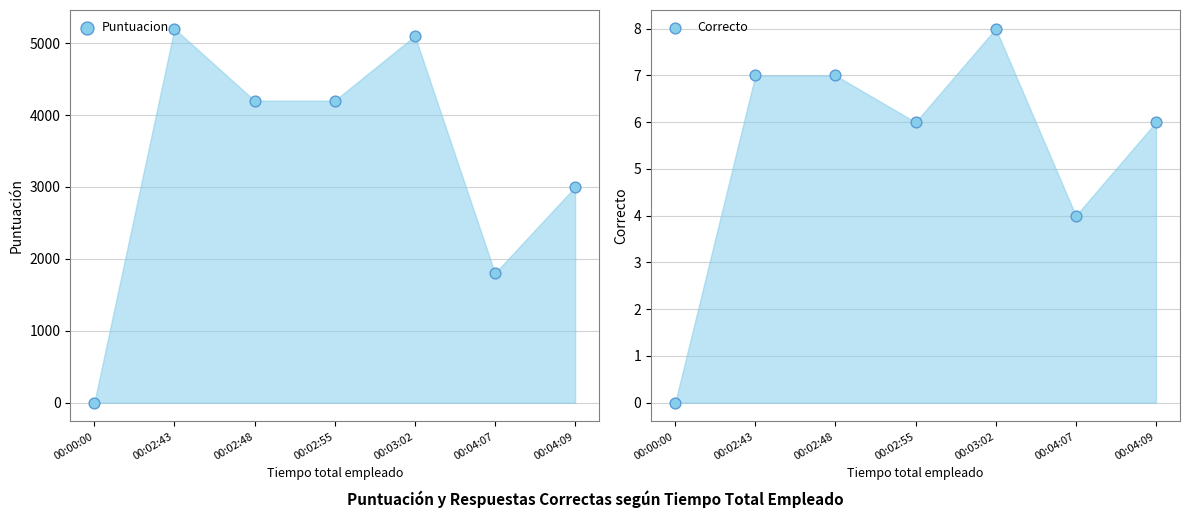

What are all the series names shown in the legend?

Puntuacion, Correcto